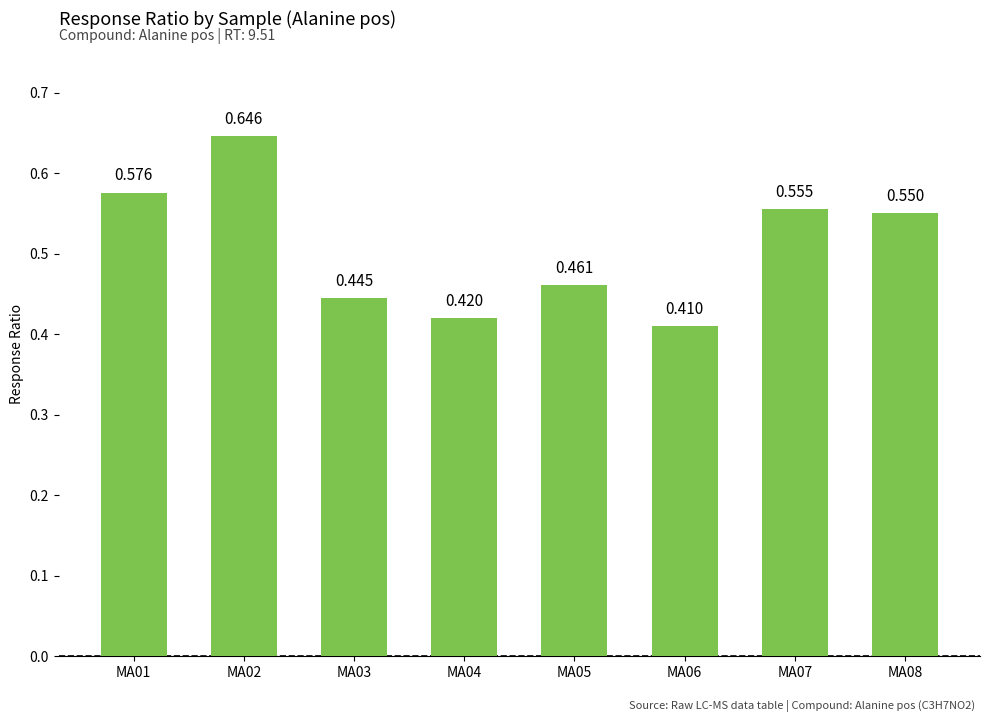

The value at MA06 is 0.4. True or false?

True